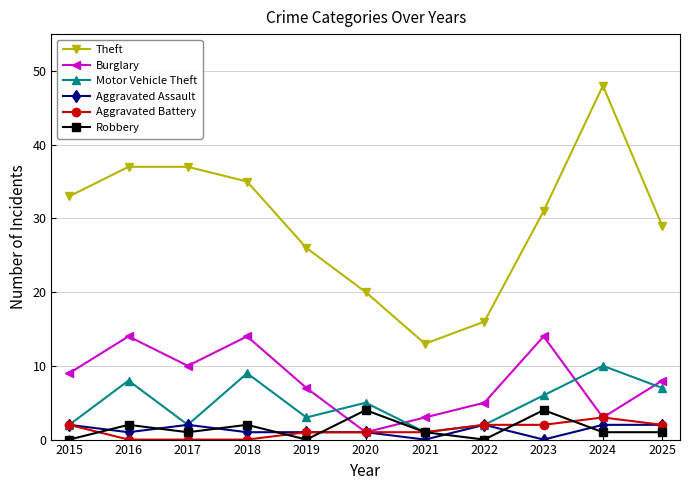

In Motor Vehicle Theft, how many points are higher than both neighbors (excluding endpoints)?

4